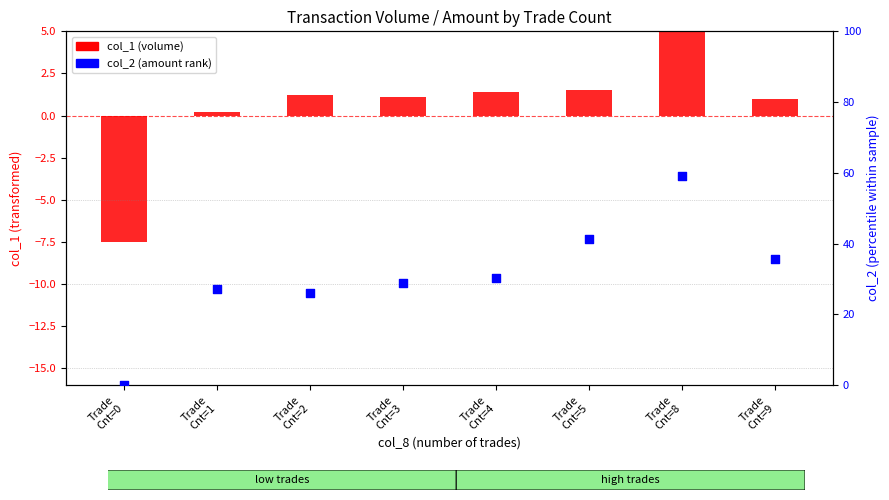

At how many categories does at least one series exceed 17?

7